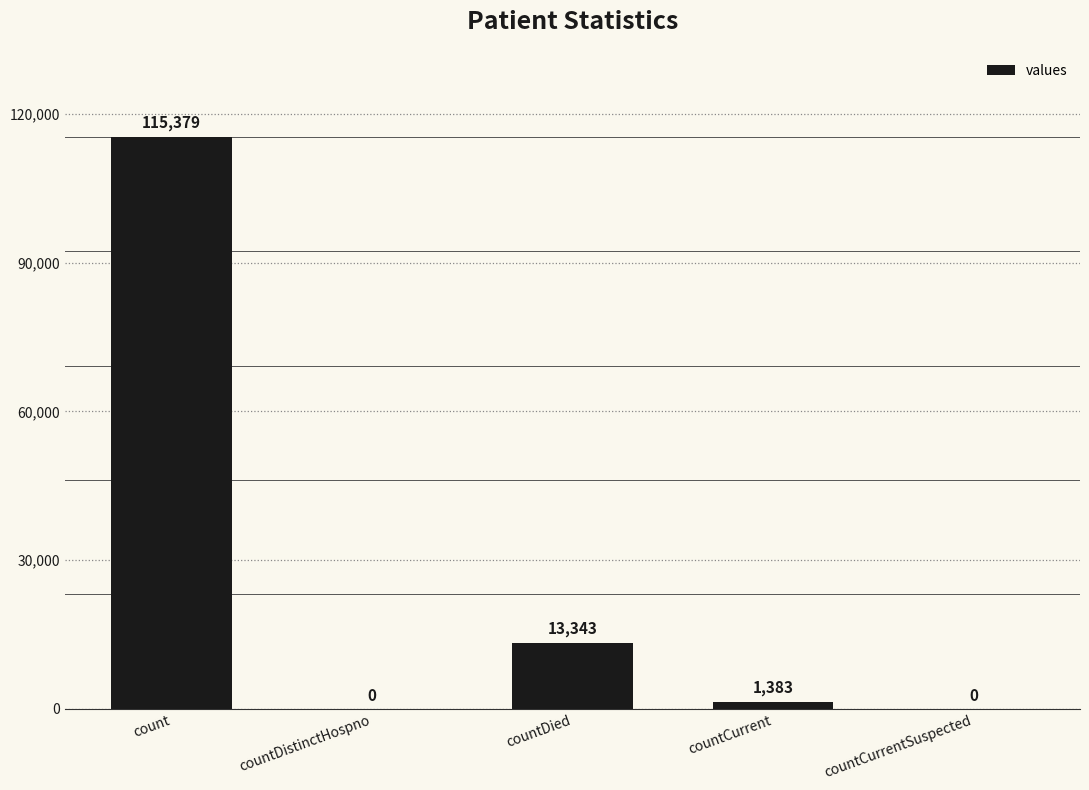

How many categories are shown in the chart?

5